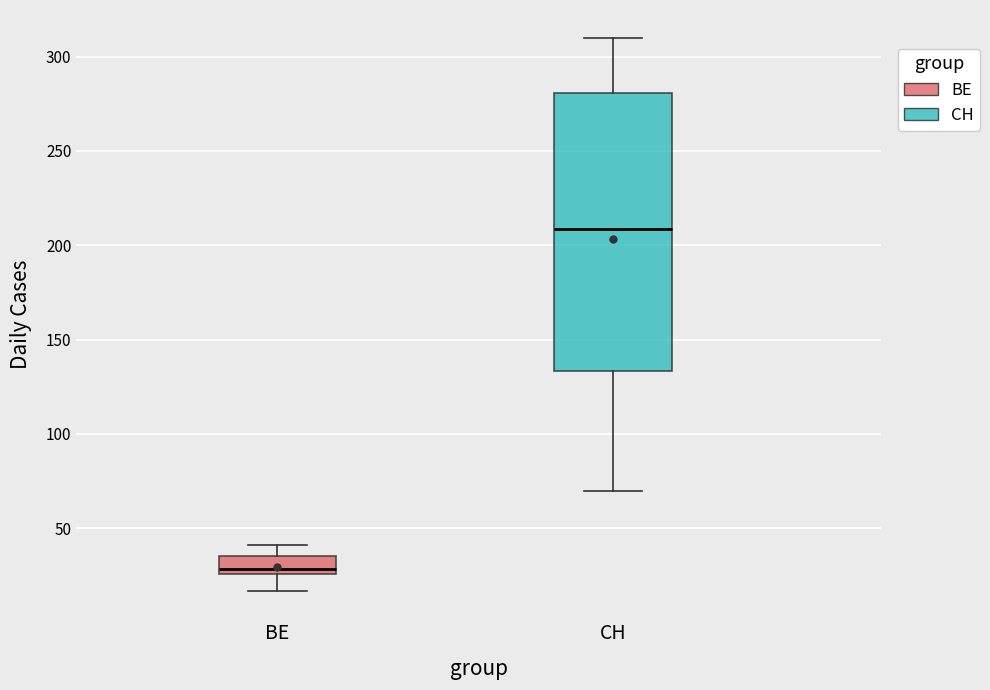

Reading left to right, transcribe this box plot: for each box, give where its median line is, the range the box spans, and where its two whiskers end, as read against the y-axis. The values are not printed on the chart, so give them approximately, as read against the axis.

BE: median 30, box 25 to 35, whiskers 15 to 40
CH: median 210, box 135 to 280, whiskers 70 to 310